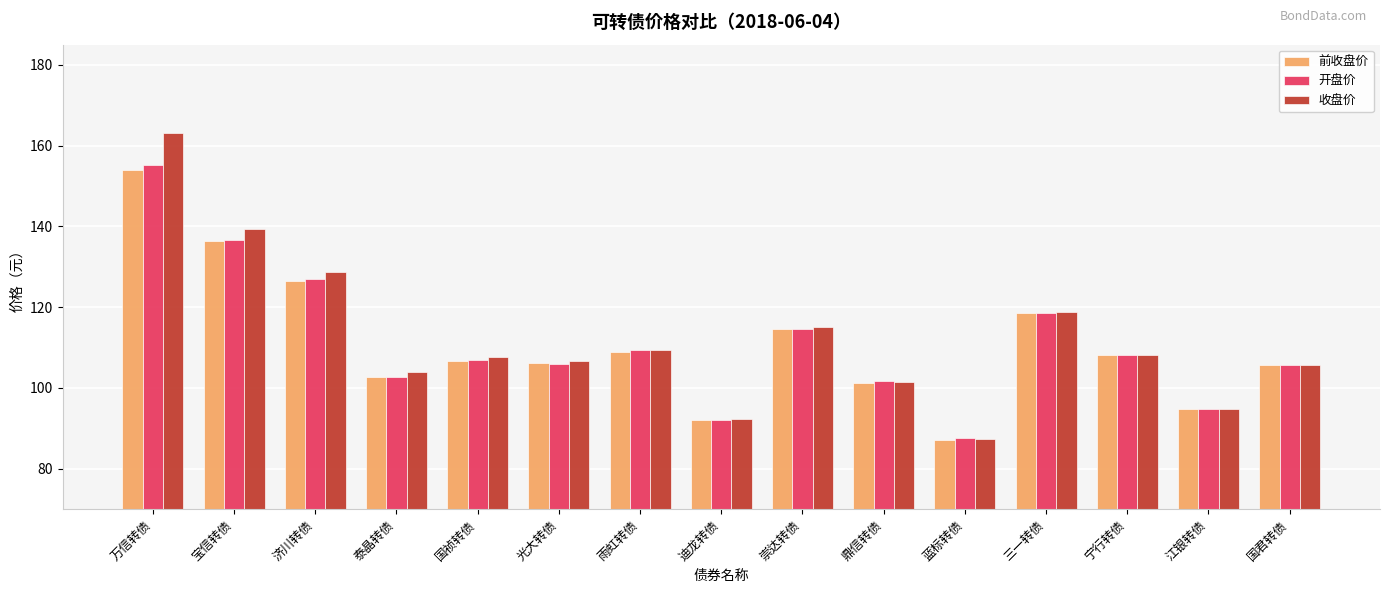

What is the sum of the 前收盘价 values at 国君转债 and 宁行转债?

213.7